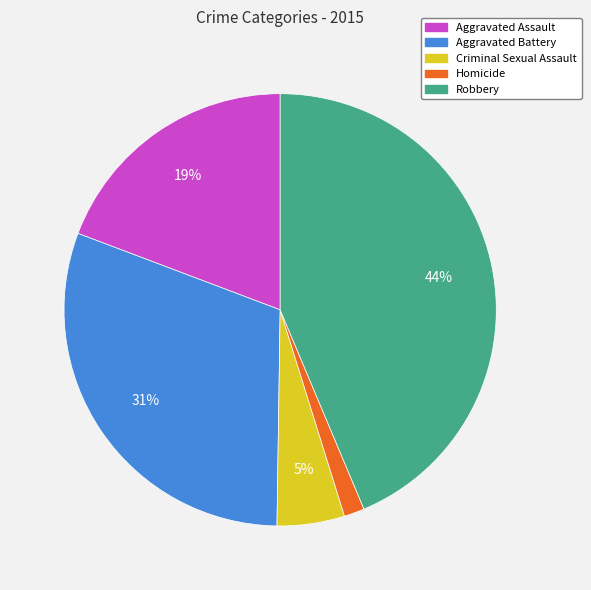

Which has a higher value, Robbery or Aggravated Assault?

Robbery